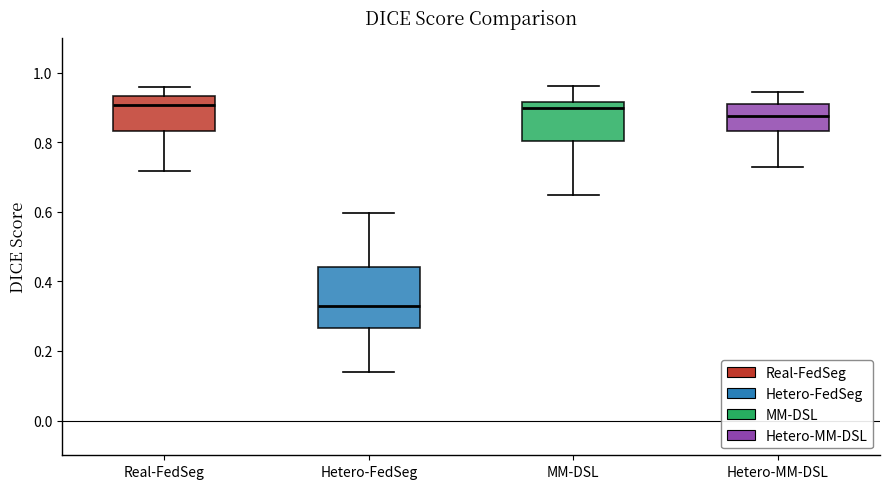

Reading left to right, transcribe this box plot: for each box, give where its median line is, the range the box spans, and where its two whiskers end, as read against the y-axis. The values are not printed on the chart, so give them approximately, as read against the axis.

Real-FedSeg: median 0.90, box 0.84 to 0.94, whiskers 0.72 to 0.96
Hetero-FedSeg: median 0.32, box 0.26 to 0.44, whiskers 0.14 to 0.60
MM-DSL: median 0.90, box 0.80 to 0.92, whiskers 0.64 to 0.96
Hetero-MM-DSL: median 0.88, box 0.84 to 0.90, whiskers 0.72 to 0.94